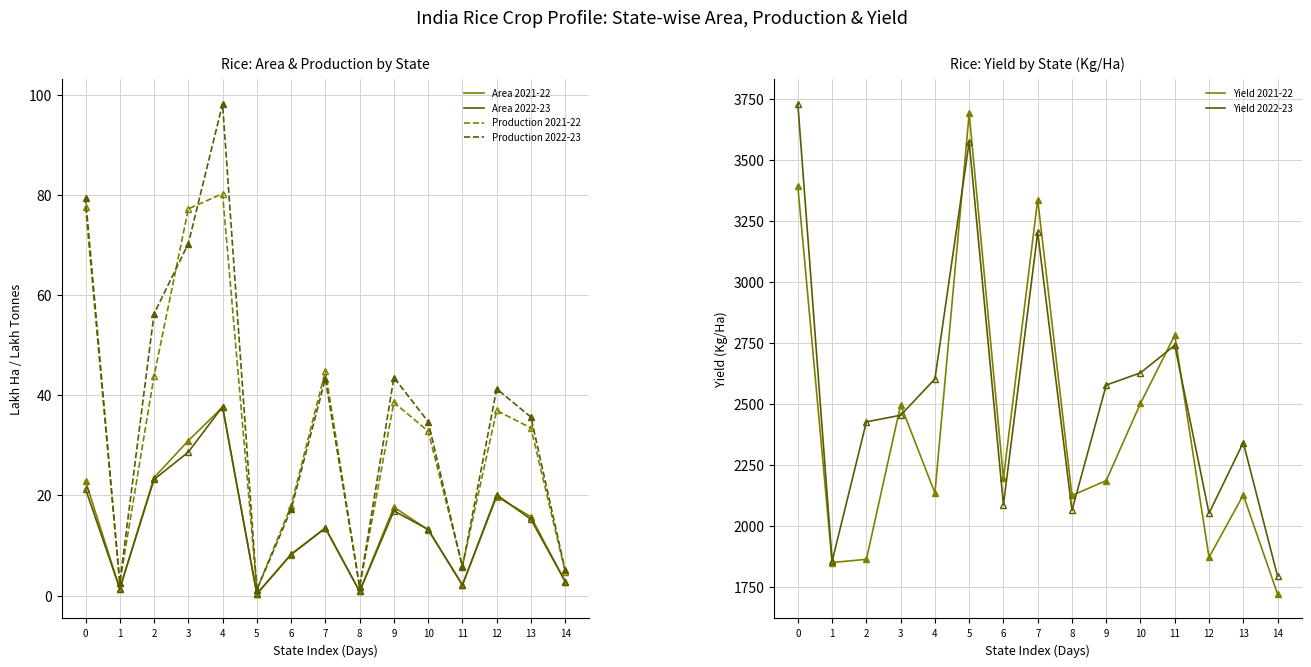

What is the sum of all Yield 2021-22 values?

36264.0